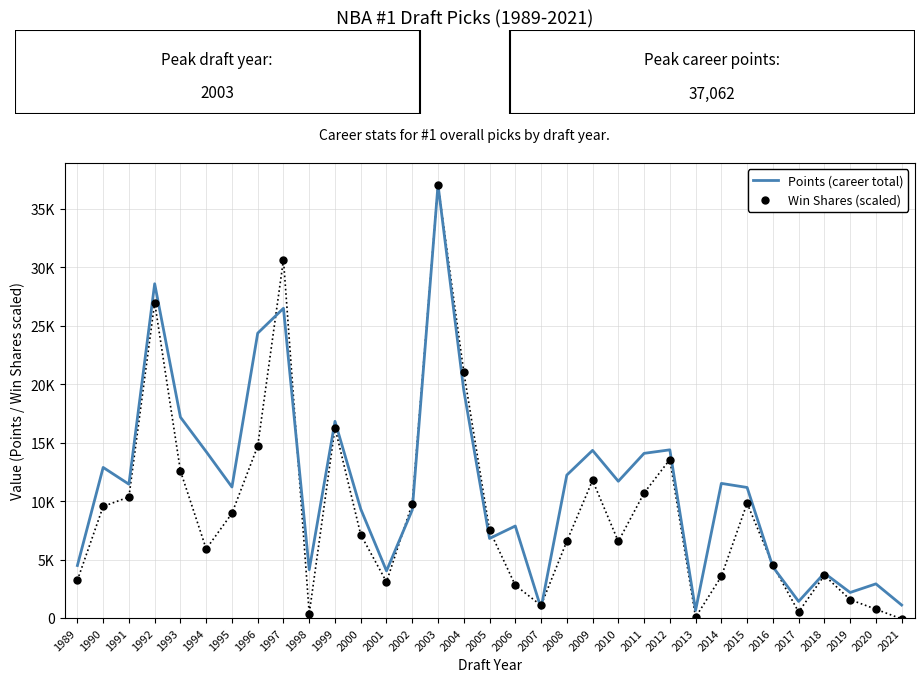

Which series has the largest Y range (max minus min)?

Win Shares (scaled)